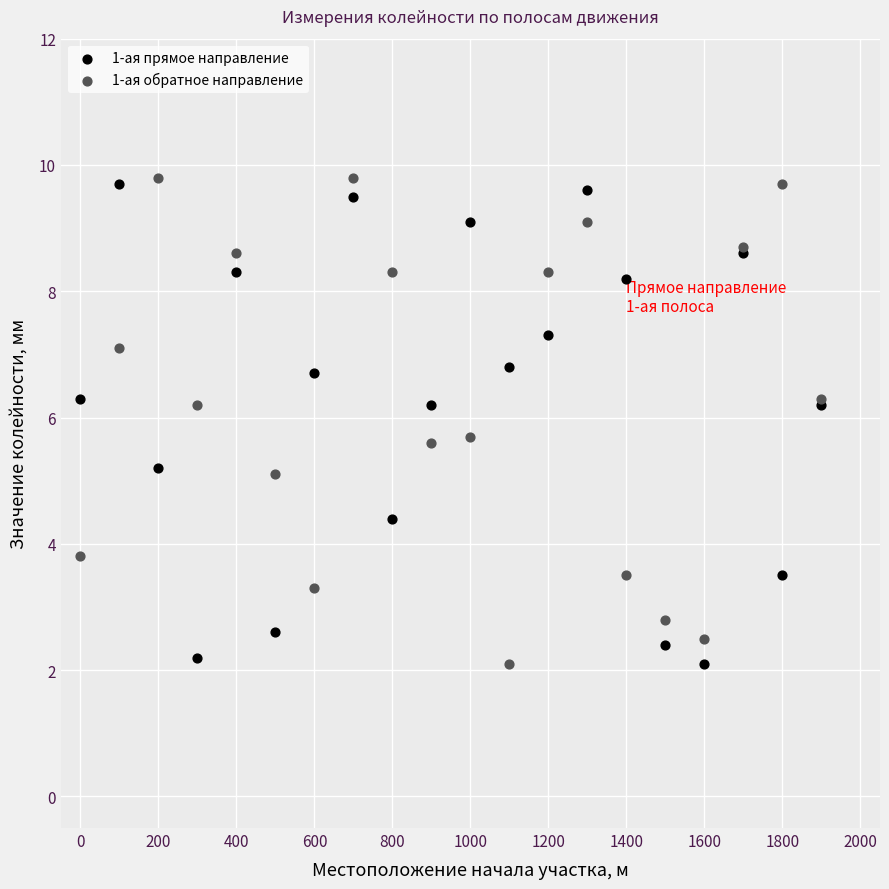

What is the X range (max minus min) for the scatter plot?

1900.0